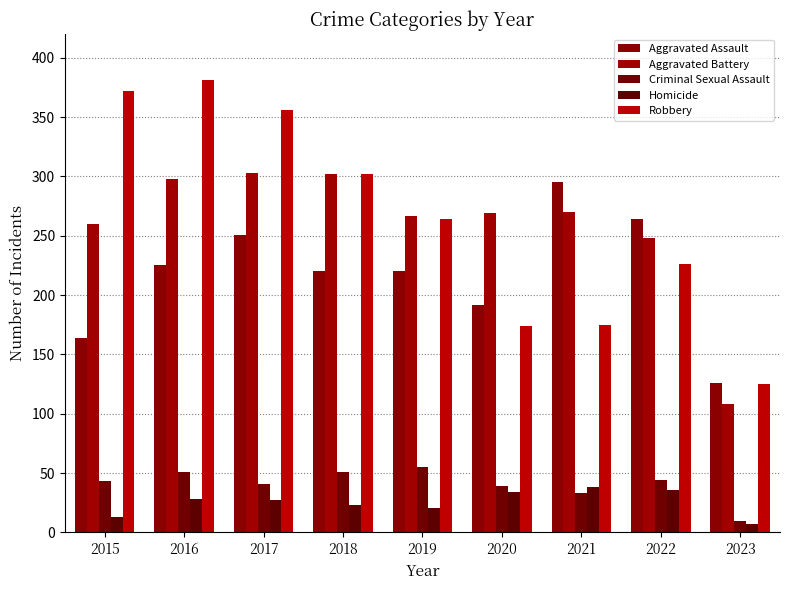

How many groups of bars are there?

9